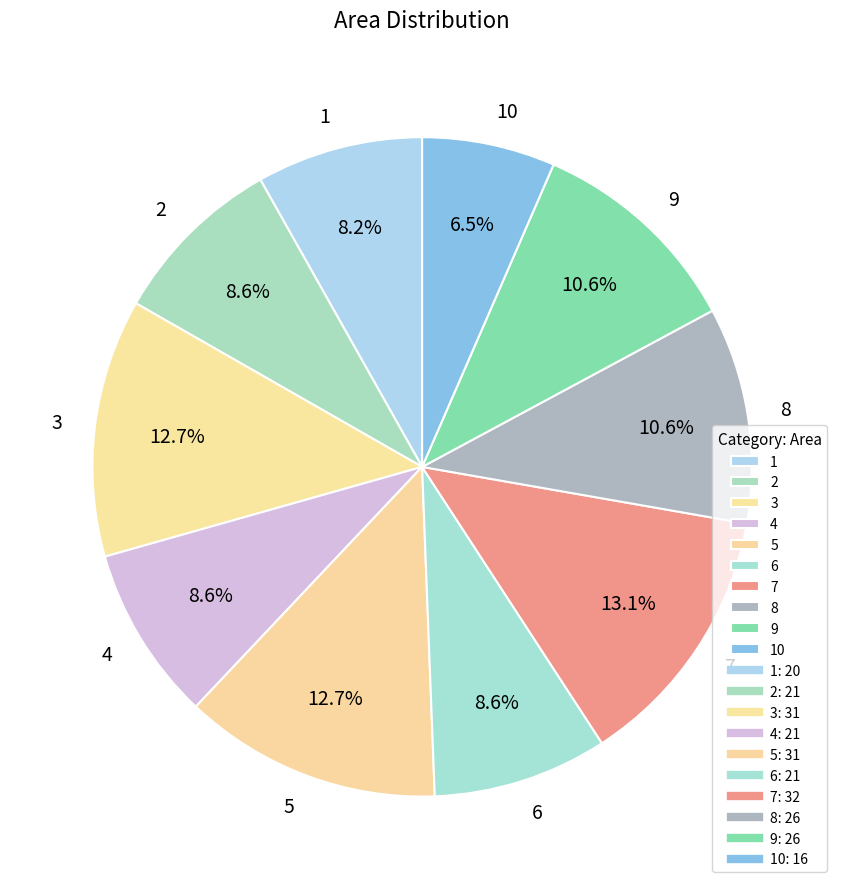

Count the number of slices in the pie.

10